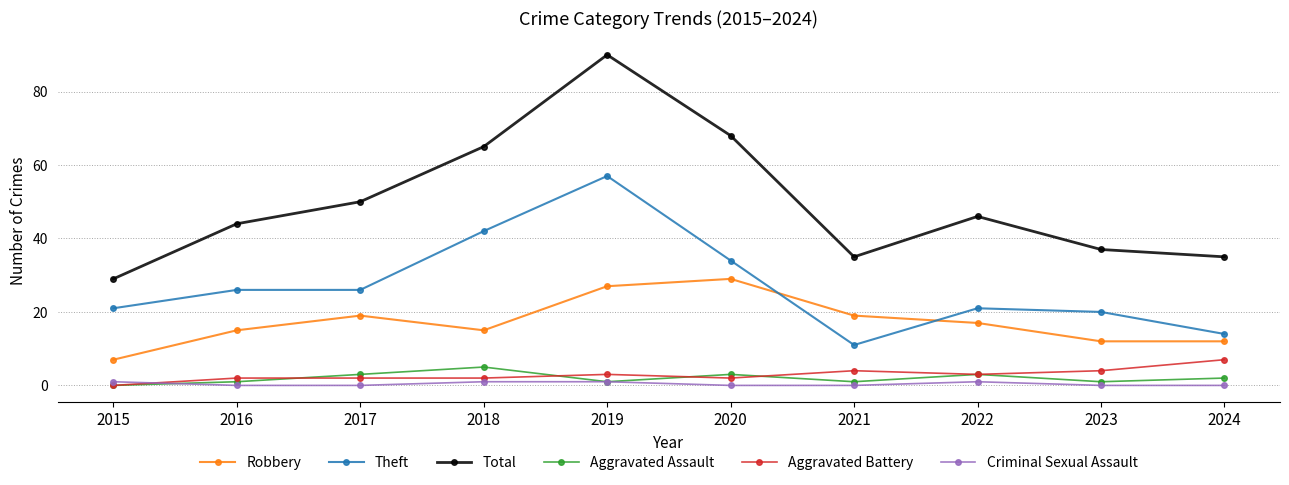

True or false: Theft and Aggravated Battery intersect in this chart.

False